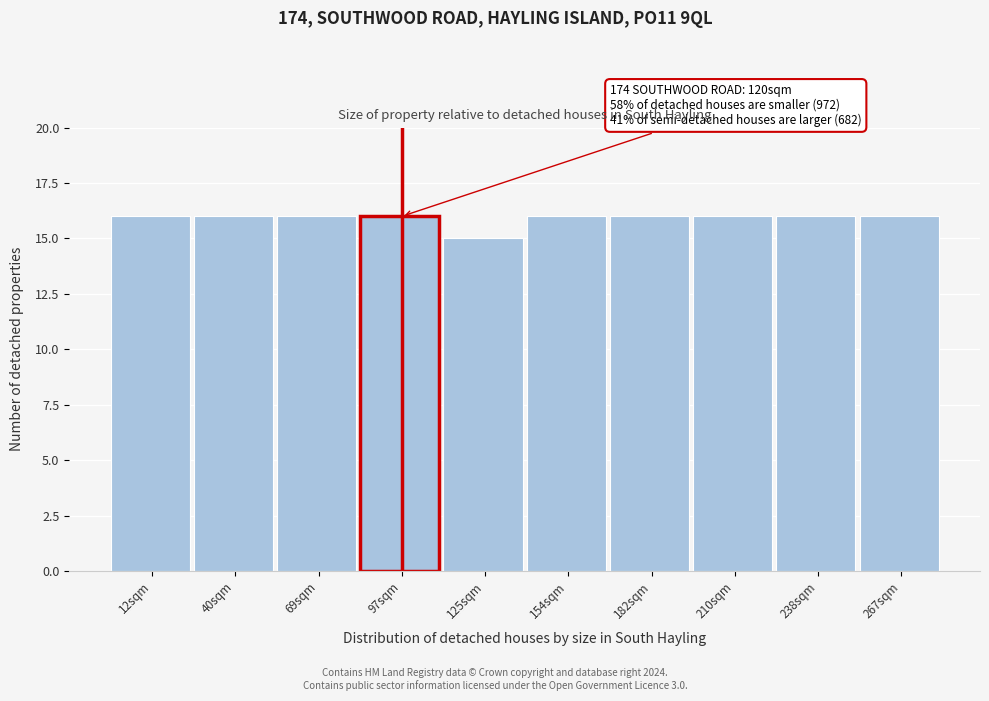

Reading left to right, what are all the values shown in this chart?

16	16	16	16	15	16	16	16	16	16